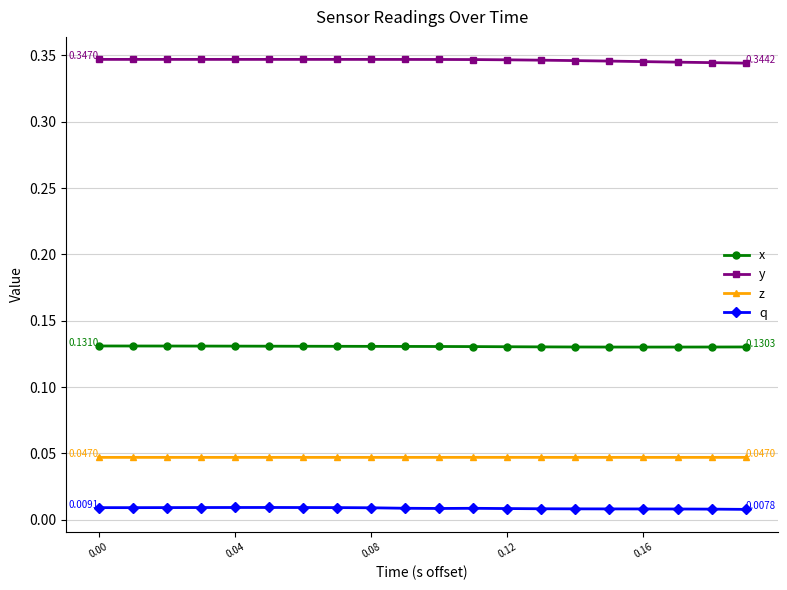

True or false: q and z intersect in this chart.

False